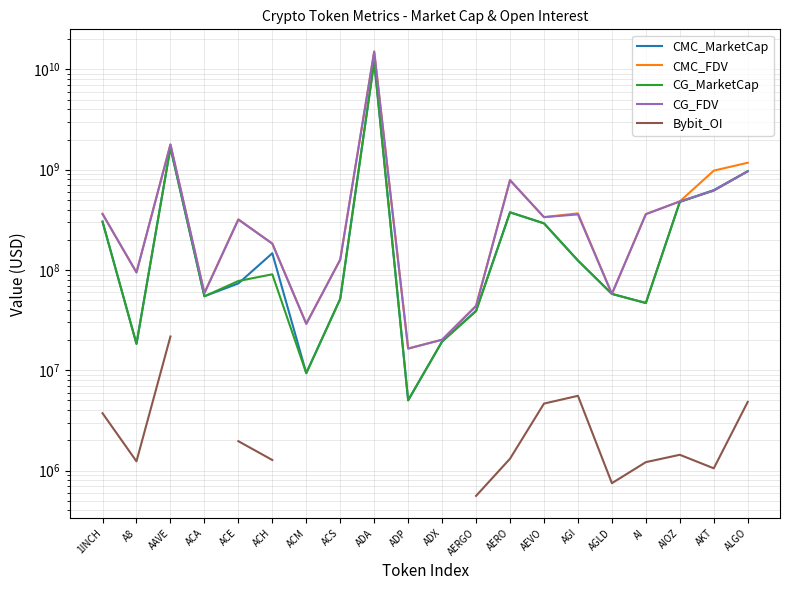

What is the sum of the CMC_FDV values at A8 and AEVO?

431392170.5